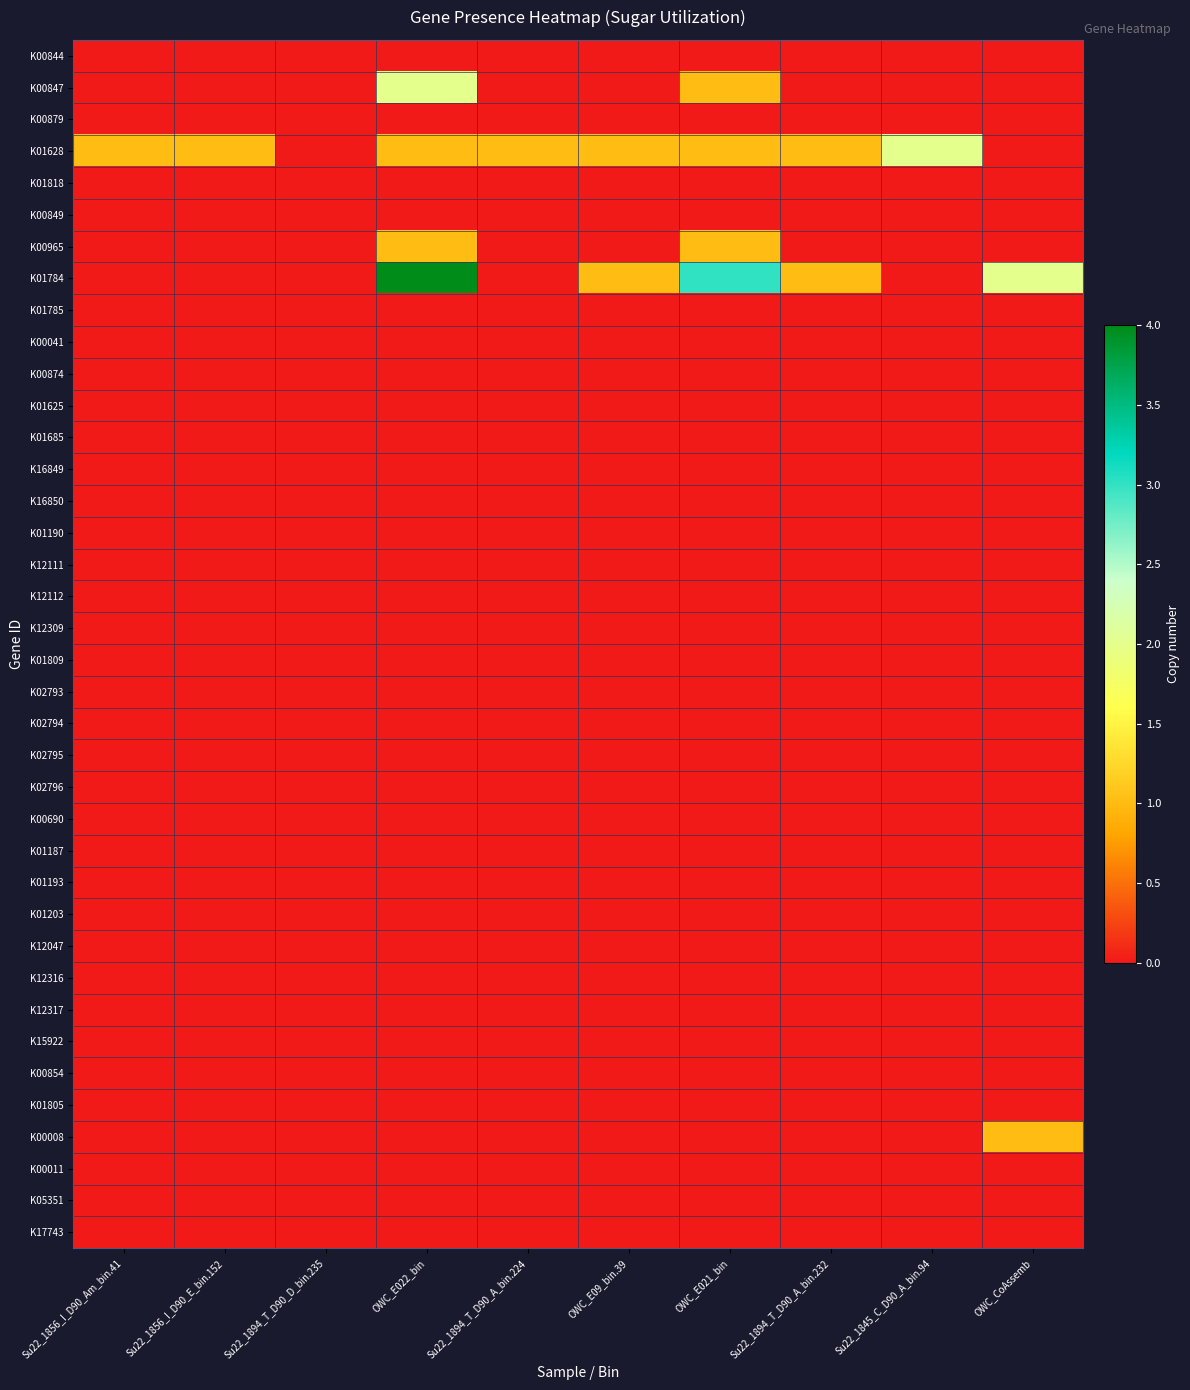

Reading left to right, list all the values displayed in this chart.

K00844: Su22_1856_I_D90_Am_bin.41=0	Su22_1856_I_D90_E_bin.152=0	Su22_1894_T_D90_D_bin.235=0	OWC_E022_bin=0	Su22_1894_T_D90_A_bin.224=0	OWC_E09_bin.39=0	OWC_E021_bin=0	Su22_1894_T_D90_A_bin.232=0	Su22_1845_C_D90_A_bin.94=0	OWC_CoAssemb=0
K00847: Su22_1856_I_D90_Am_bin.41=0	Su22_1856_I_D90_E_bin.152=0	Su22_1894_T_D90_D_bin.235=0	OWC_E022_bin=2	Su22_1894_T_D90_A_bin.224=0	OWC_E09_bin.39=0	OWC_E021_bin=1	Su22_1894_T_D90_A_bin.232=0	Su22_1845_C_D90_A_bin.94=0	OWC_CoAssemb=0
K00879: Su22_1856_I_D90_Am_bin.41=0	Su22_1856_I_D90_E_bin.152=0	Su22_1894_T_D90_D_bin.235=0	OWC_E022_bin=0	Su22_1894_T_D90_A_bin.224=0	OWC_E09_bin.39=0	OWC_E021_bin=0	Su22_1894_T_D90_A_bin.232=0	Su22_1845_C_D90_A_bin.94=0	OWC_CoAssemb=0
K01628: Su22_1856_I_D90_Am_bin.41=1	Su22_1856_I_D90_E_bin.152=1	Su22_1894_T_D90_D_bin.235=0	OWC_E022_bin=1	Su22_1894_T_D90_A_bin.224=1	OWC_E09_bin.39=1	OWC_E021_bin=1	Su22_1894_T_D90_A_bin.232=1	Su22_1845_C_D90_A_bin.94=2	OWC_CoAssemb=0
K01818: Su22_1856_I_D90_Am_bin.41=0	Su22_1856_I_D90_E_bin.152=0	Su22_1894_T_D90_D_bin.235=0	OWC_E022_bin=0	Su22_1894_T_D90_A_bin.224=0	OWC_E09_bin.39=0	OWC_E021_bin=0	Su22_1894_T_D90_A_bin.232=0	Su22_1845_C_D90_A_bin.94=0	OWC_CoAssemb=0
K00849: Su22_1856_I_D90_Am_bin.41=0	Su22_1856_I_D90_E_bin.152=0	Su22_1894_T_D90_D_bin.235=0	OWC_E022_bin=0	Su22_1894_T_D90_A_bin.224=0	OWC_E09_bin.39=0	OWC_E021_bin=0	Su22_1894_T_D90_A_bin.232=0	Su22_1845_C_D90_A_bin.94=0	OWC_CoAssemb=0
K00965: Su22_1856_I_D90_Am_bin.41=0	Su22_1856_I_D90_E_bin.152=0	Su22_1894_T_D90_D_bin.235=0	OWC_E022_bin=1	Su22_1894_T_D90_A_bin.224=0	OWC_E09_bin.39=0	OWC_E021_bin=1	Su22_1894_T_D90_A_bin.232=0	Su22_1845_C_D90_A_bin.94=0	OWC_CoAssemb=0
K01784: Su22_1856_I_D90_Am_bin.41=0	Su22_1856_I_D90_E_bin.152=0	Su22_1894_T_D90_D_bin.235=0	OWC_E022_bin=4	Su22_1894_T_D90_A_bin.224=0	OWC_E09_bin.39=1	OWC_E021_bin=3	Su22_1894_T_D90_A_bin.232=1	Su22_1845_C_D90_A_bin.94=0	OWC_CoAssemb=2
K01785: Su22_1856_I_D90_Am_bin.41=0	Su22_1856_I_D90_E_bin.152=0	Su22_1894_T_D90_D_bin.235=0	OWC_E022_bin=0	Su22_1894_T_D90_A_bin.224=0	OWC_E09_bin.39=0	OWC_E021_bin=0	Su22_1894_T_D90_A_bin.232=0	Su22_1845_C_D90_A_bin.94=0	OWC_CoAssemb=0
K00041: Su22_1856_I_D90_Am_bin.41=0	Su22_1856_I_D90_E_bin.152=0	Su22_1894_T_D90_D_bin.235=0	OWC_E022_bin=0	Su22_1894_T_D90_A_bin.224=0	OWC_E09_bin.39=0	OWC_E021_bin=0	Su22_1894_T_D90_A_bin.232=0	Su22_1845_C_D90_A_bin.94=0	OWC_CoAssemb=0
K00874: Su22_1856_I_D90_Am_bin.41=0	Su22_1856_I_D90_E_bin.152=0	Su22_1894_T_D90_D_bin.235=0	OWC_E022_bin=0	Su22_1894_T_D90_A_bin.224=0	OWC_E09_bin.39=0	OWC_E021_bin=0	Su22_1894_T_D90_A_bin.232=0	Su22_1845_C_D90_A_bin.94=0	OWC_CoAssemb=0
K01625: Su22_1856_I_D90_Am_bin.41=0	Su22_1856_I_D90_E_bin.152=0	Su22_1894_T_D90_D_bin.235=0	OWC_E022_bin=0	Su22_1894_T_D90_A_bin.224=0	OWC_E09_bin.39=0	OWC_E021_bin=0	Su22_1894_T_D90_A_bin.232=0	Su22_1845_C_D90_A_bin.94=0	OWC_CoAssemb=0
K01685: Su22_1856_I_D90_Am_bin.41=0	Su22_1856_I_D90_E_bin.152=0	Su22_1894_T_D90_D_bin.235=0	OWC_E022_bin=0	Su22_1894_T_D90_A_bin.224=0	OWC_E09_bin.39=0	OWC_E021_bin=0	Su22_1894_T_D90_A_bin.232=0	Su22_1845_C_D90_A_bin.94=0	OWC_CoAssemb=0
K16849: Su22_1856_I_D90_Am_bin.41=0	Su22_1856_I_D90_E_bin.152=0	Su22_1894_T_D90_D_bin.235=0	OWC_E022_bin=0	Su22_1894_T_D90_A_bin.224=0	OWC_E09_bin.39=0	OWC_E021_bin=0	Su22_1894_T_D90_A_bin.232=0	Su22_1845_C_D90_A_bin.94=0	OWC_CoAssemb=0
K16850: Su22_1856_I_D90_Am_bin.41=0	Su22_1856_I_D90_E_bin.152=0	Su22_1894_T_D90_D_bin.235=0	OWC_E022_bin=0	Su22_1894_T_D90_A_bin.224=0	OWC_E09_bin.39=0	OWC_E021_bin=0	Su22_1894_T_D90_A_bin.232=0	Su22_1845_C_D90_A_bin.94=0	OWC_CoAssemb=0
K01190: Su22_1856_I_D90_Am_bin.41=0	Su22_1856_I_D90_E_bin.152=0	Su22_1894_T_D90_D_bin.235=0	OWC_E022_bin=0	Su22_1894_T_D90_A_bin.224=0	OWC_E09_bin.39=0	OWC_E021_bin=0	Su22_1894_T_D90_A_bin.232=0	Su22_1845_C_D90_A_bin.94=0	OWC_CoAssemb=0
K12111: Su22_1856_I_D90_Am_bin.41=0	Su22_1856_I_D90_E_bin.152=0	Su22_1894_T_D90_D_bin.235=0	OWC_E022_bin=0	Su22_1894_T_D90_A_bin.224=0	OWC_E09_bin.39=0	OWC_E021_bin=0	Su22_1894_T_D90_A_bin.232=0	Su22_1845_C_D90_A_bin.94=0	OWC_CoAssemb=0
K12112: Su22_1856_I_D90_Am_bin.41=0	Su22_1856_I_D90_E_bin.152=0	Su22_1894_T_D90_D_bin.235=0	OWC_E022_bin=0	Su22_1894_T_D90_A_bin.224=0	OWC_E09_bin.39=0	OWC_E021_bin=0	Su22_1894_T_D90_A_bin.232=0	Su22_1845_C_D90_A_bin.94=0	OWC_CoAssemb=0
K12309: Su22_1856_I_D90_Am_bin.41=0	Su22_1856_I_D90_E_bin.152=0	Su22_1894_T_D90_D_bin.235=0	OWC_E022_bin=0	Su22_1894_T_D90_A_bin.224=0	OWC_E09_bin.39=0	OWC_E021_bin=0	Su22_1894_T_D90_A_bin.232=0	Su22_1845_C_D90_A_bin.94=0	OWC_CoAssemb=0
K01809: Su22_1856_I_D90_Am_bin.41=0	Su22_1856_I_D90_E_bin.152=0	Su22_1894_T_D90_D_bin.235=0	OWC_E022_bin=0	Su22_1894_T_D90_A_bin.224=0	OWC_E09_bin.39=0	OWC_E021_bin=0	Su22_1894_T_D90_A_bin.232=0	Su22_1845_C_D90_A_bin.94=0	OWC_CoAssemb=0
K02793: Su22_1856_I_D90_Am_bin.41=0	Su22_1856_I_D90_E_bin.152=0	Su22_1894_T_D90_D_bin.235=0	OWC_E022_bin=0	Su22_1894_T_D90_A_bin.224=0	OWC_E09_bin.39=0	OWC_E021_bin=0	Su22_1894_T_D90_A_bin.232=0	Su22_1845_C_D90_A_bin.94=0	OWC_CoAssemb=0
K02794: Su22_1856_I_D90_Am_bin.41=0	Su22_1856_I_D90_E_bin.152=0	Su22_1894_T_D90_D_bin.235=0	OWC_E022_bin=0	Su22_1894_T_D90_A_bin.224=0	OWC_E09_bin.39=0	OWC_E021_bin=0	Su22_1894_T_D90_A_bin.232=0	Su22_1845_C_D90_A_bin.94=0	OWC_CoAssemb=0
K02795: Su22_1856_I_D90_Am_bin.41=0	Su22_1856_I_D90_E_bin.152=0	Su22_1894_T_D90_D_bin.235=0	OWC_E022_bin=0	Su22_1894_T_D90_A_bin.224=0	OWC_E09_bin.39=0	OWC_E021_bin=0	Su22_1894_T_D90_A_bin.232=0	Su22_1845_C_D90_A_bin.94=0	OWC_CoAssemb=0
K02796: Su22_1856_I_D90_Am_bin.41=0	Su22_1856_I_D90_E_bin.152=0	Su22_1894_T_D90_D_bin.235=0	OWC_E022_bin=0	Su22_1894_T_D90_A_bin.224=0	OWC_E09_bin.39=0	OWC_E021_bin=0	Su22_1894_T_D90_A_bin.232=0	Su22_1845_C_D90_A_bin.94=0	OWC_CoAssemb=0
K00690: Su22_1856_I_D90_Am_bin.41=0	Su22_1856_I_D90_E_bin.152=0	Su22_1894_T_D90_D_bin.235=0	OWC_E022_bin=0	Su22_1894_T_D90_A_bin.224=0	OWC_E09_bin.39=0	OWC_E021_bin=0	Su22_1894_T_D90_A_bin.232=0	Su22_1845_C_D90_A_bin.94=0	OWC_CoAssemb=0
K01187: Su22_1856_I_D90_Am_bin.41=0	Su22_1856_I_D90_E_bin.152=0	Su22_1894_T_D90_D_bin.235=0	OWC_E022_bin=0	Su22_1894_T_D90_A_bin.224=0	OWC_E09_bin.39=0	OWC_E021_bin=0	Su22_1894_T_D90_A_bin.232=0	Su22_1845_C_D90_A_bin.94=0	OWC_CoAssemb=0
K01193: Su22_1856_I_D90_Am_bin.41=0	Su22_1856_I_D90_E_bin.152=0	Su22_1894_T_D90_D_bin.235=0	OWC_E022_bin=0	Su22_1894_T_D90_A_bin.224=0	OWC_E09_bin.39=0	OWC_E021_bin=0	Su22_1894_T_D90_A_bin.232=0	Su22_1845_C_D90_A_bin.94=0	OWC_CoAssemb=0
K01203: Su22_1856_I_D90_Am_bin.41=0	Su22_1856_I_D90_E_bin.152=0	Su22_1894_T_D90_D_bin.235=0	OWC_E022_bin=0	Su22_1894_T_D90_A_bin.224=0	OWC_E09_bin.39=0	OWC_E021_bin=0	Su22_1894_T_D90_A_bin.232=0	Su22_1845_C_D90_A_bin.94=0	OWC_CoAssemb=0
K12047: Su22_1856_I_D90_Am_bin.41=0	Su22_1856_I_D90_E_bin.152=0	Su22_1894_T_D90_D_bin.235=0	OWC_E022_bin=0	Su22_1894_T_D90_A_bin.224=0	OWC_E09_bin.39=0	OWC_E021_bin=0	Su22_1894_T_D90_A_bin.232=0	Su22_1845_C_D90_A_bin.94=0	OWC_CoAssemb=0
K12316: Su22_1856_I_D90_Am_bin.41=0	Su22_1856_I_D90_E_bin.152=0	Su22_1894_T_D90_D_bin.235=0	OWC_E022_bin=0	Su22_1894_T_D90_A_bin.224=0	OWC_E09_bin.39=0	OWC_E021_bin=0	Su22_1894_T_D90_A_bin.232=0	Su22_1845_C_D90_A_bin.94=0	OWC_CoAssemb=0
K12317: Su22_1856_I_D90_Am_bin.41=0	Su22_1856_I_D90_E_bin.152=0	Su22_1894_T_D90_D_bin.235=0	OWC_E022_bin=0	Su22_1894_T_D90_A_bin.224=0	OWC_E09_bin.39=0	OWC_E021_bin=0	Su22_1894_T_D90_A_bin.232=0	Su22_1845_C_D90_A_bin.94=0	OWC_CoAssemb=0
K15922: Su22_1856_I_D90_Am_bin.41=0	Su22_1856_I_D90_E_bin.152=0	Su22_1894_T_D90_D_bin.235=0	OWC_E022_bin=0	Su22_1894_T_D90_A_bin.224=0	OWC_E09_bin.39=0	OWC_E021_bin=0	Su22_1894_T_D90_A_bin.232=0	Su22_1845_C_D90_A_bin.94=0	OWC_CoAssemb=0
K00854: Su22_1856_I_D90_Am_bin.41=0	Su22_1856_I_D90_E_bin.152=0	Su22_1894_T_D90_D_bin.235=0	OWC_E022_bin=0	Su22_1894_T_D90_A_bin.224=0	OWC_E09_bin.39=0	OWC_E021_bin=0	Su22_1894_T_D90_A_bin.232=0	Su22_1845_C_D90_A_bin.94=0	OWC_CoAssemb=0
K01805: Su22_1856_I_D90_Am_bin.41=0	Su22_1856_I_D90_E_bin.152=0	Su22_1894_T_D90_D_bin.235=0	OWC_E022_bin=0	Su22_1894_T_D90_A_bin.224=0	OWC_E09_bin.39=0	OWC_E021_bin=0	Su22_1894_T_D90_A_bin.232=0	Su22_1845_C_D90_A_bin.94=0	OWC_CoAssemb=0
K00008: Su22_1856_I_D90_Am_bin.41=0	Su22_1856_I_D90_E_bin.152=0	Su22_1894_T_D90_D_bin.235=0	OWC_E022_bin=0	Su22_1894_T_D90_A_bin.224=0	OWC_E09_bin.39=0	OWC_E021_bin=0	Su22_1894_T_D90_A_bin.232=0	Su22_1845_C_D90_A_bin.94=0	OWC_CoAssemb=1
K00011: Su22_1856_I_D90_Am_bin.41=0	Su22_1856_I_D90_E_bin.152=0	Su22_1894_T_D90_D_bin.235=0	OWC_E022_bin=0	Su22_1894_T_D90_A_bin.224=0	OWC_E09_bin.39=0	OWC_E021_bin=0	Su22_1894_T_D90_A_bin.232=0	Su22_1845_C_D90_A_bin.94=0	OWC_CoAssemb=0
K05351: Su22_1856_I_D90_Am_bin.41=0	Su22_1856_I_D90_E_bin.152=0	Su22_1894_T_D90_D_bin.235=0	OWC_E022_bin=0	Su22_1894_T_D90_A_bin.224=0	OWC_E09_bin.39=0	OWC_E021_bin=0	Su22_1894_T_D90_A_bin.232=0	Su22_1845_C_D90_A_bin.94=0	OWC_CoAssemb=0
K17743: Su22_1856_I_D90_Am_bin.41=0	Su22_1856_I_D90_E_bin.152=0	Su22_1894_T_D90_D_bin.235=0	OWC_E022_bin=0	Su22_1894_T_D90_A_bin.224=0	OWC_E09_bin.39=0	OWC_E021_bin=0	Su22_1894_T_D90_A_bin.232=0	Su22_1845_C_D90_A_bin.94=0	OWC_CoAssemb=0